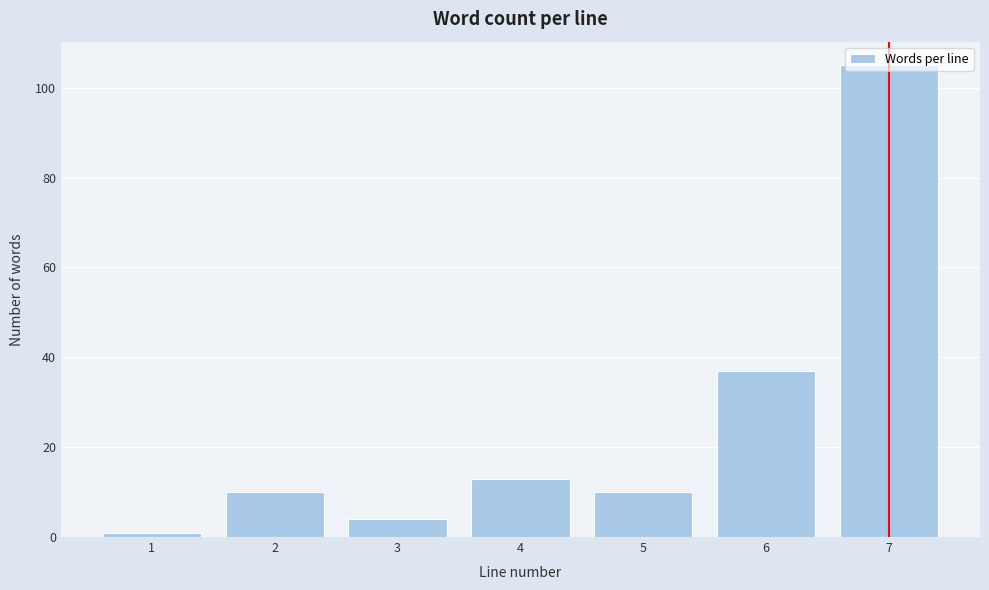

The value at 6 is 37. True or false?

True